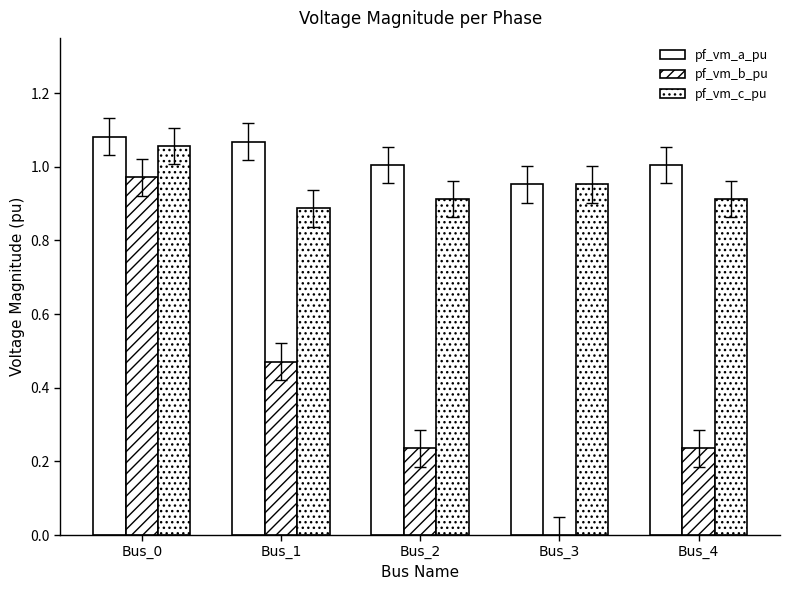

At how many categories does at least one series exceed 0?

5